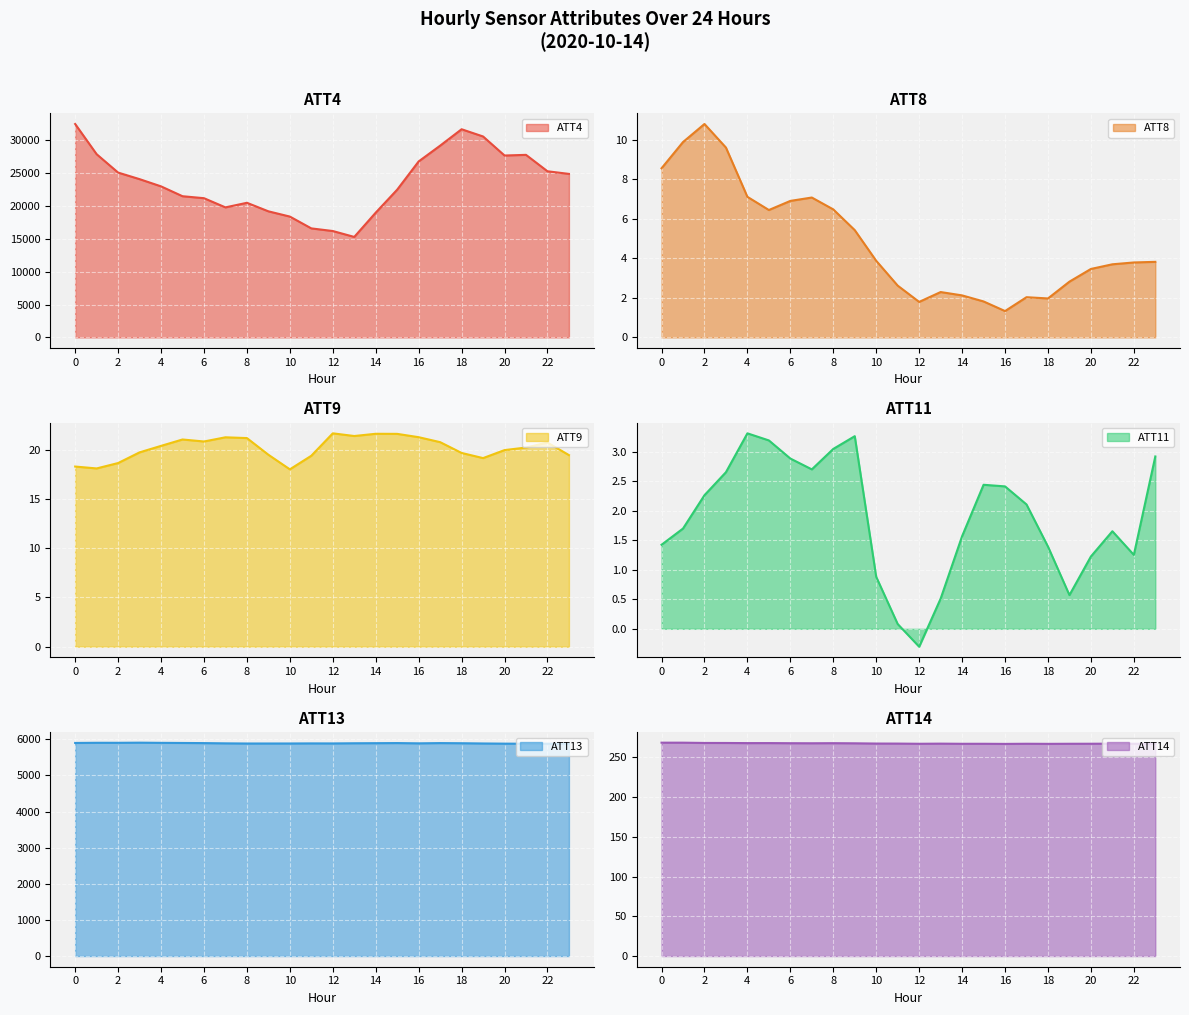

Is the value of ATT14 at 21 greater than the value of ATT13 at 2?

No